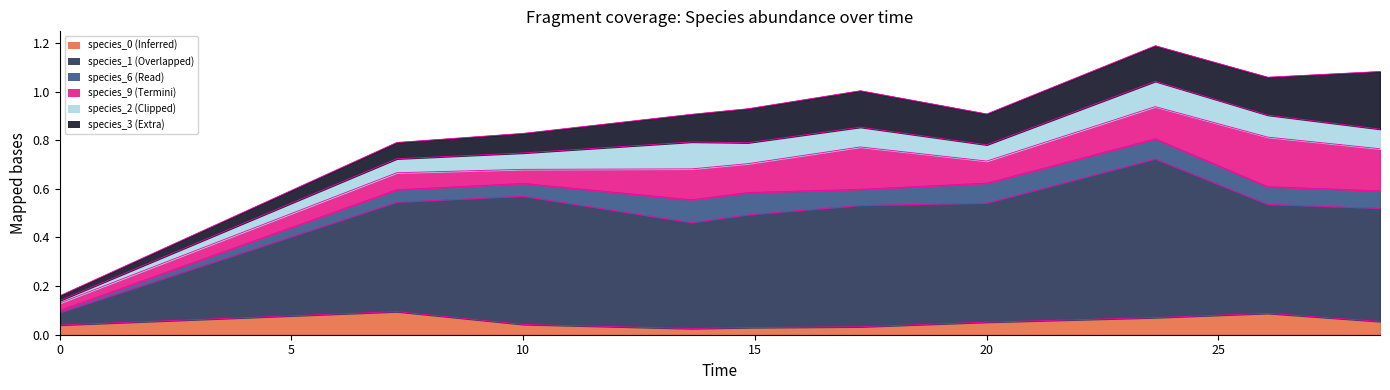

Which series changed the most between 10.0 and 28.484848484848484?

species_3